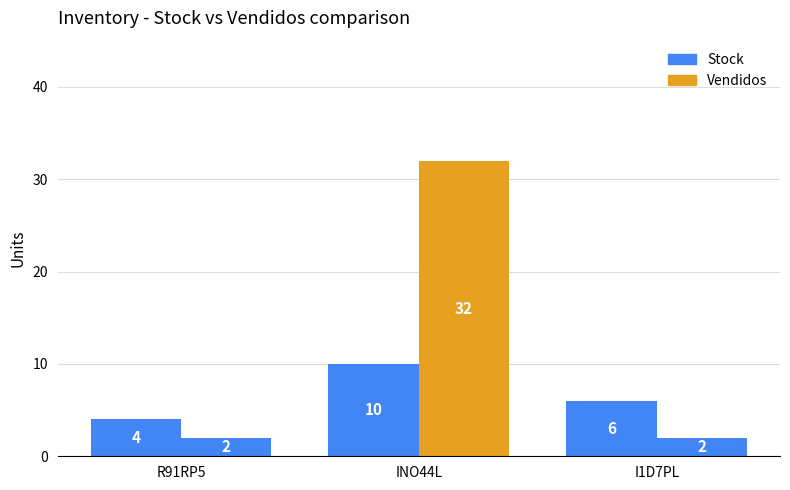

How many data points in Vendidos are above 2?

1